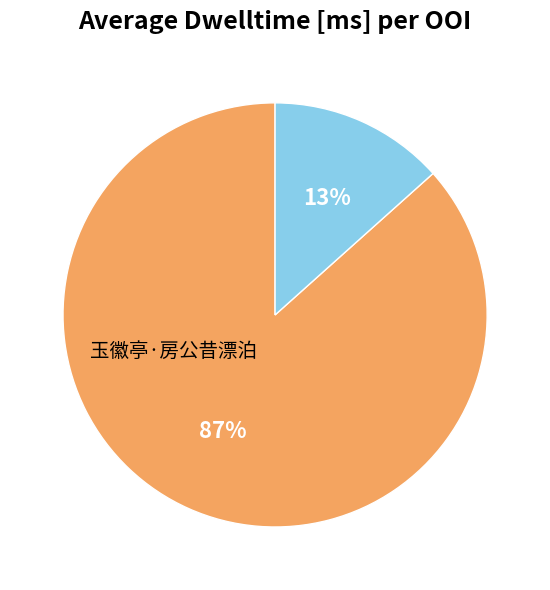

Does any single category account for the majority?

Yes